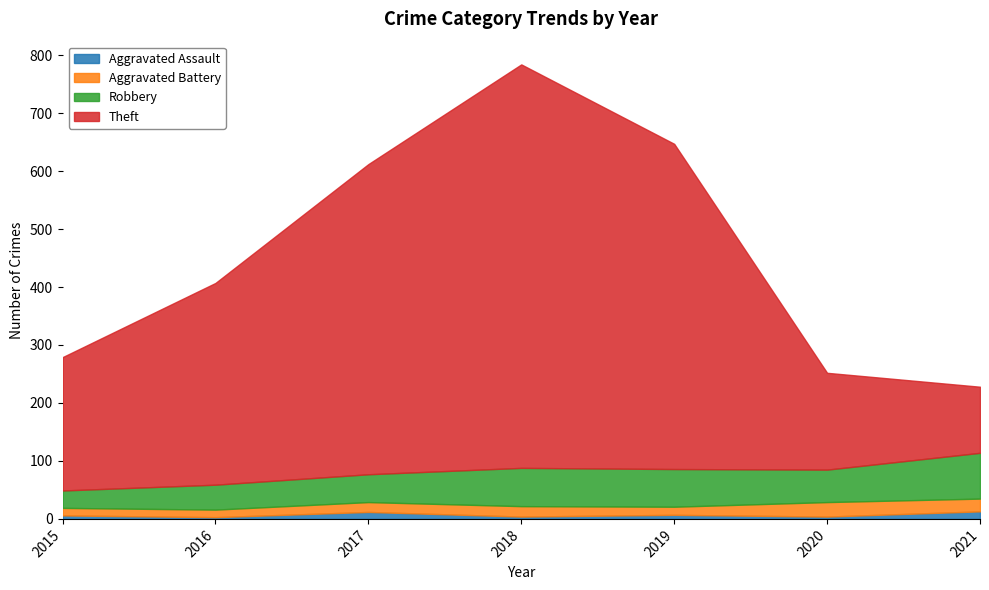

True or false: Theft has more than 1 interior local peaks.

False